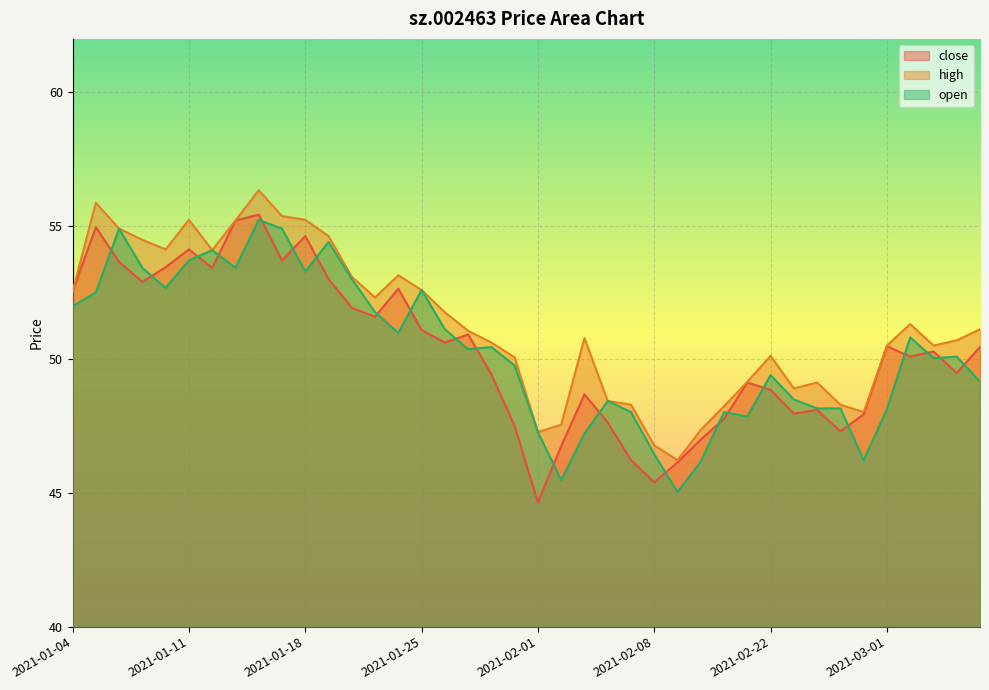

How many lines are shown in the chart?

3